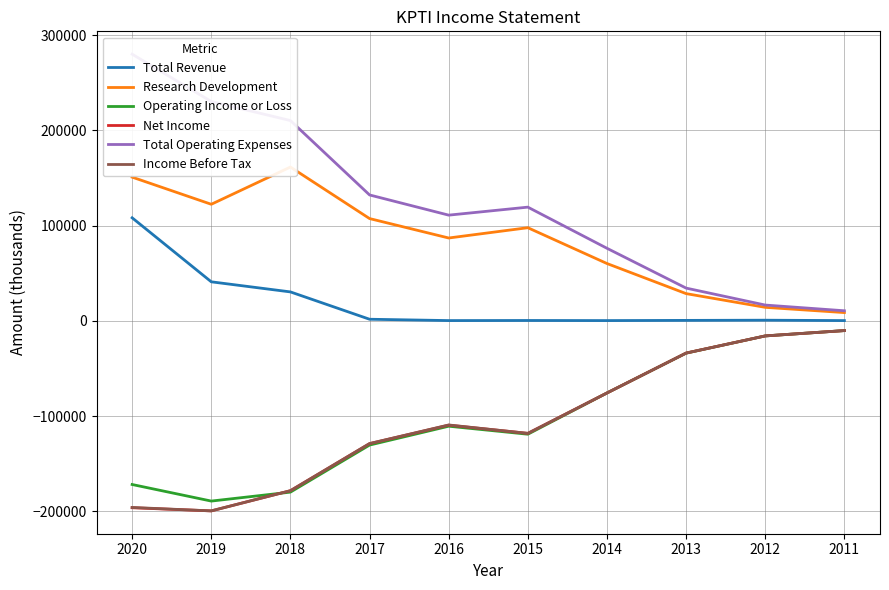

Which category has the highest value in the Net Income series?

2011